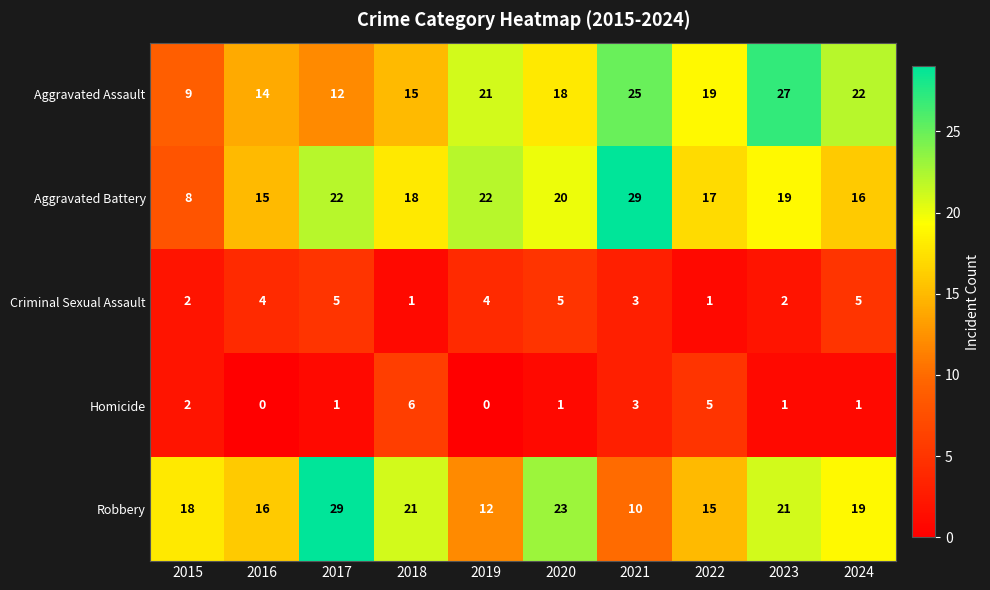

What is the spread (max minus min) of values at 2024?

21